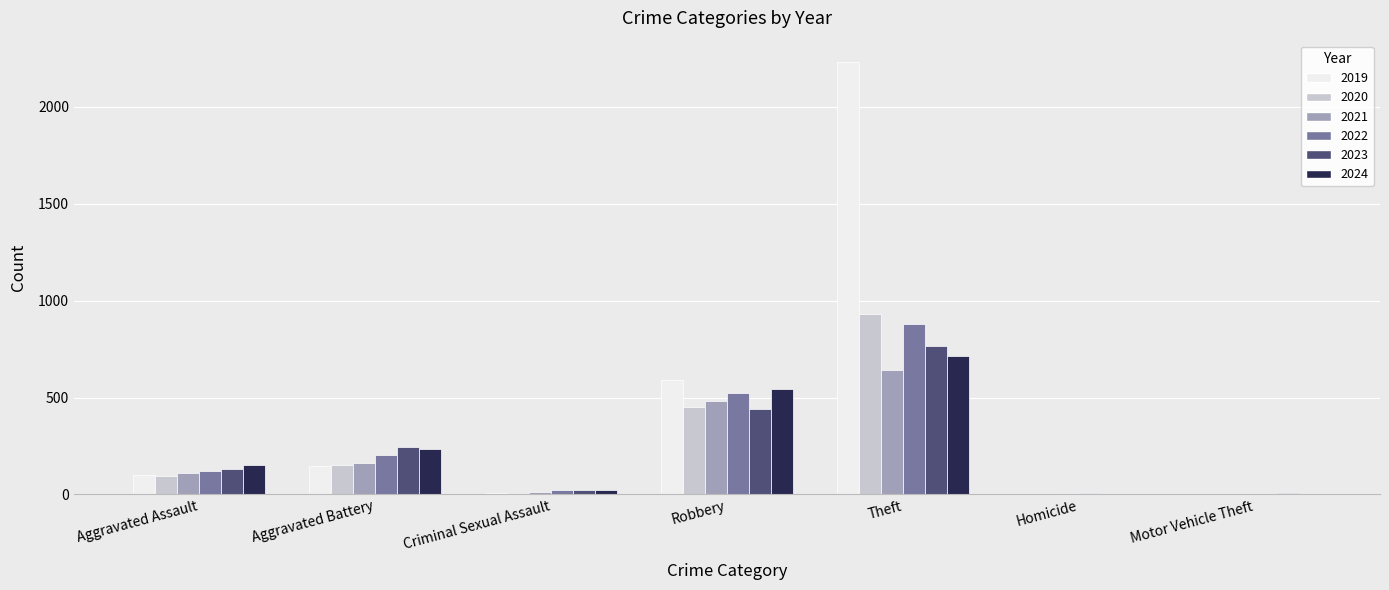

Are the bars horizontal?

No